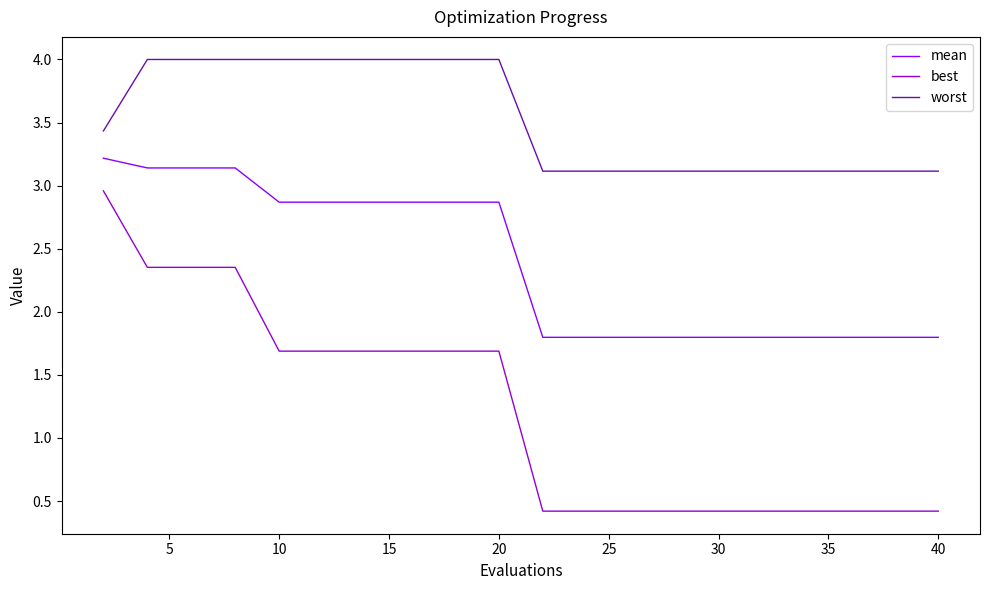

How many categories are shown in the chart?

20